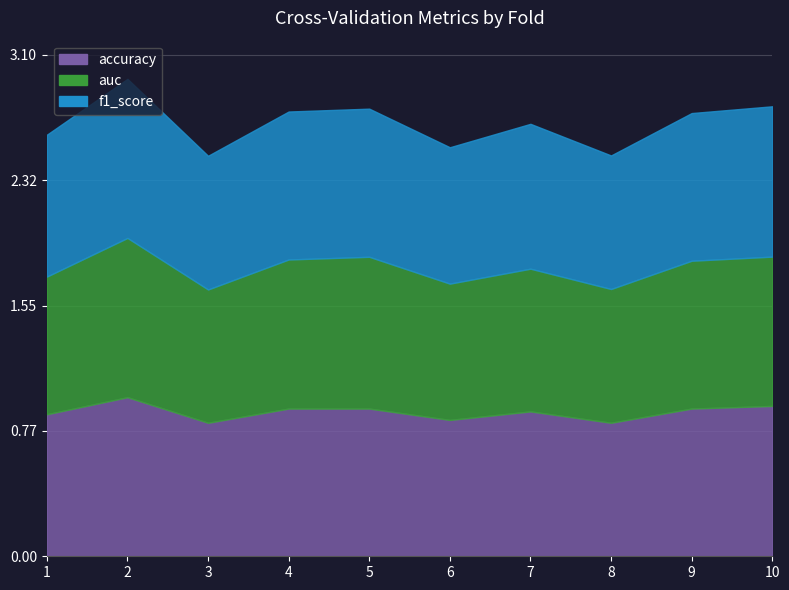

True or false: auc has more than 2 interior local peaks.

True